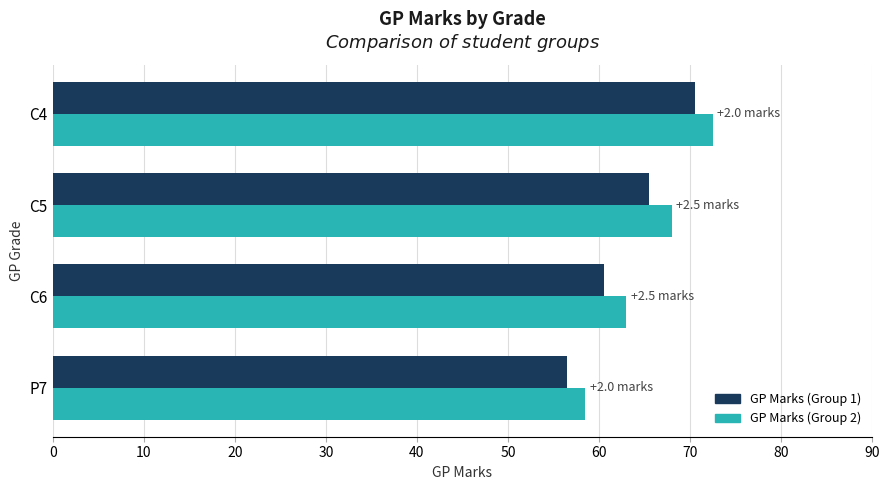

List the labels in order of GP Marks (Group 2) value, smallest first.

P7, C6, C5, C4